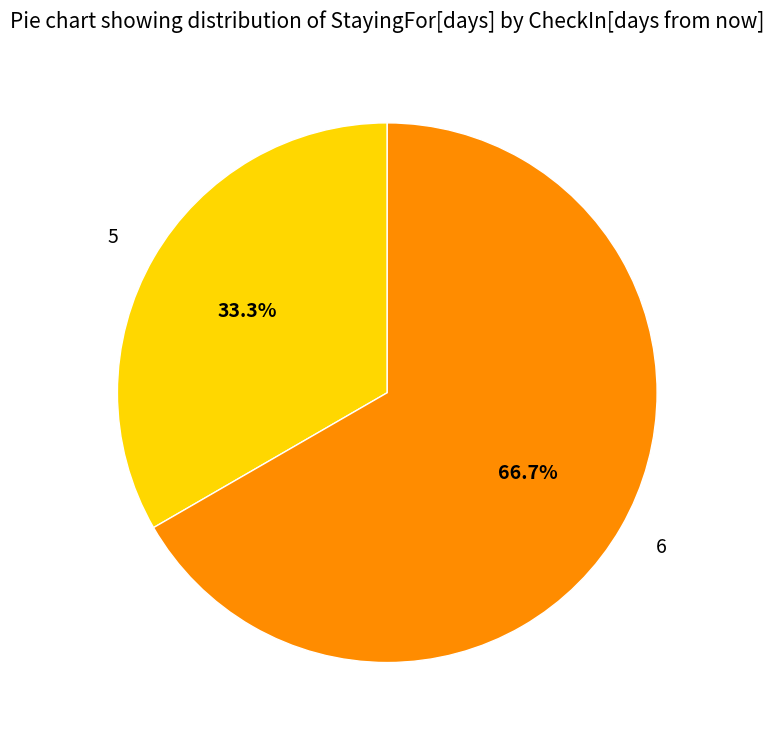

Rank the categories by value from highest to lowest.

6, 5